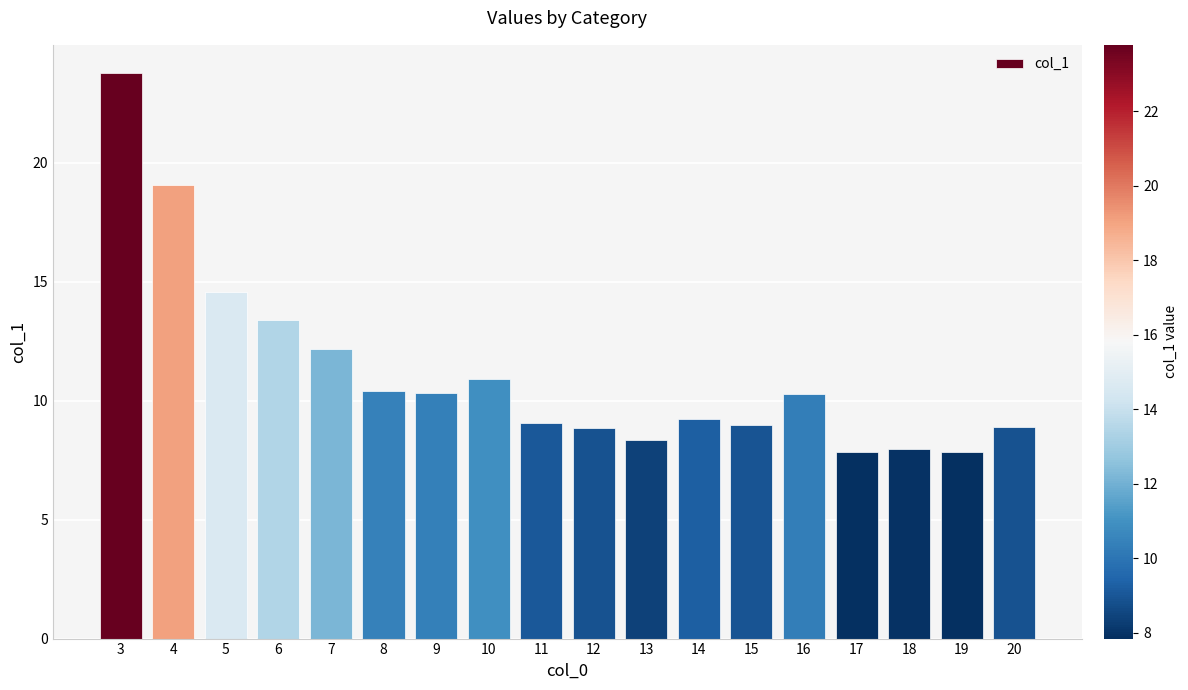

How many bars are there in total?

18